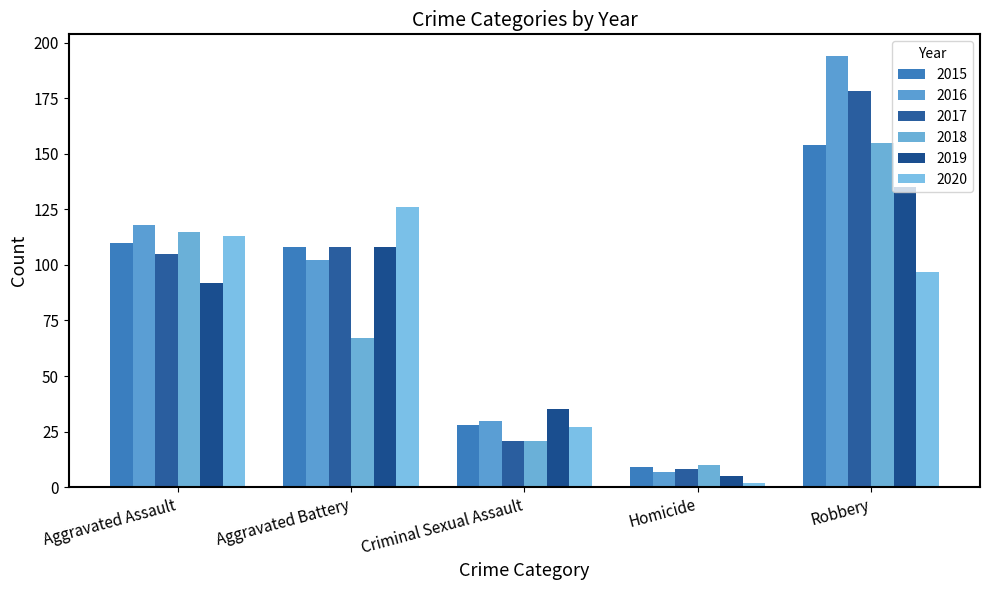

At which category is the sum across all series the highest?

Robbery